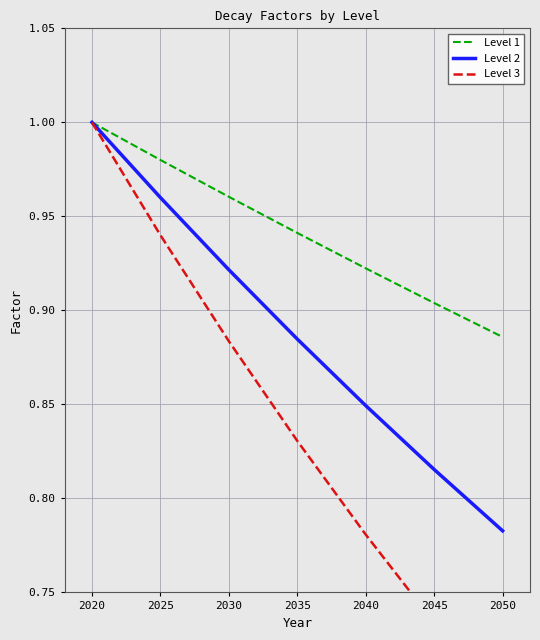

What is the difference between the Level 3 values at 2025 and 2030?

0.1